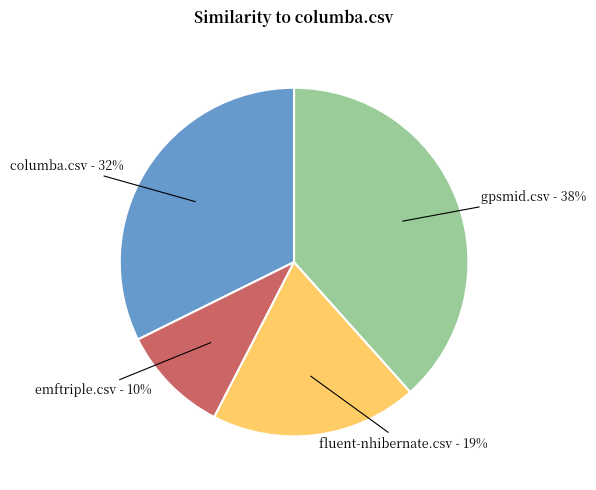

To the nearest percent, what is the difference between the largest and smallest slice percentages?

28%